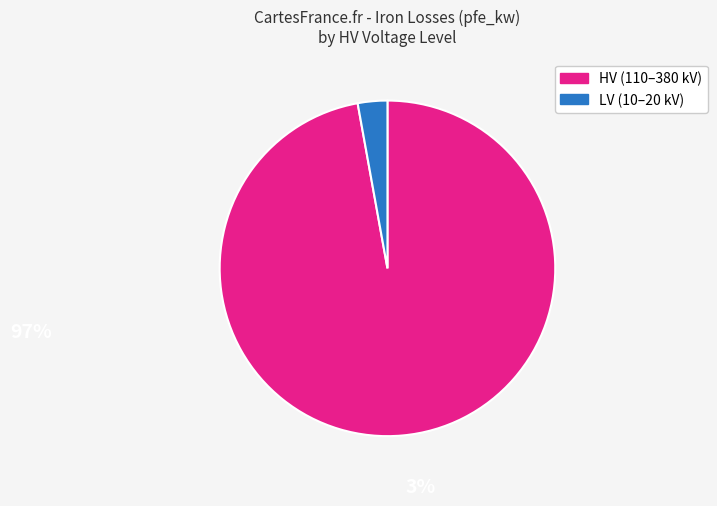

How many segments does this pie chart have?

2